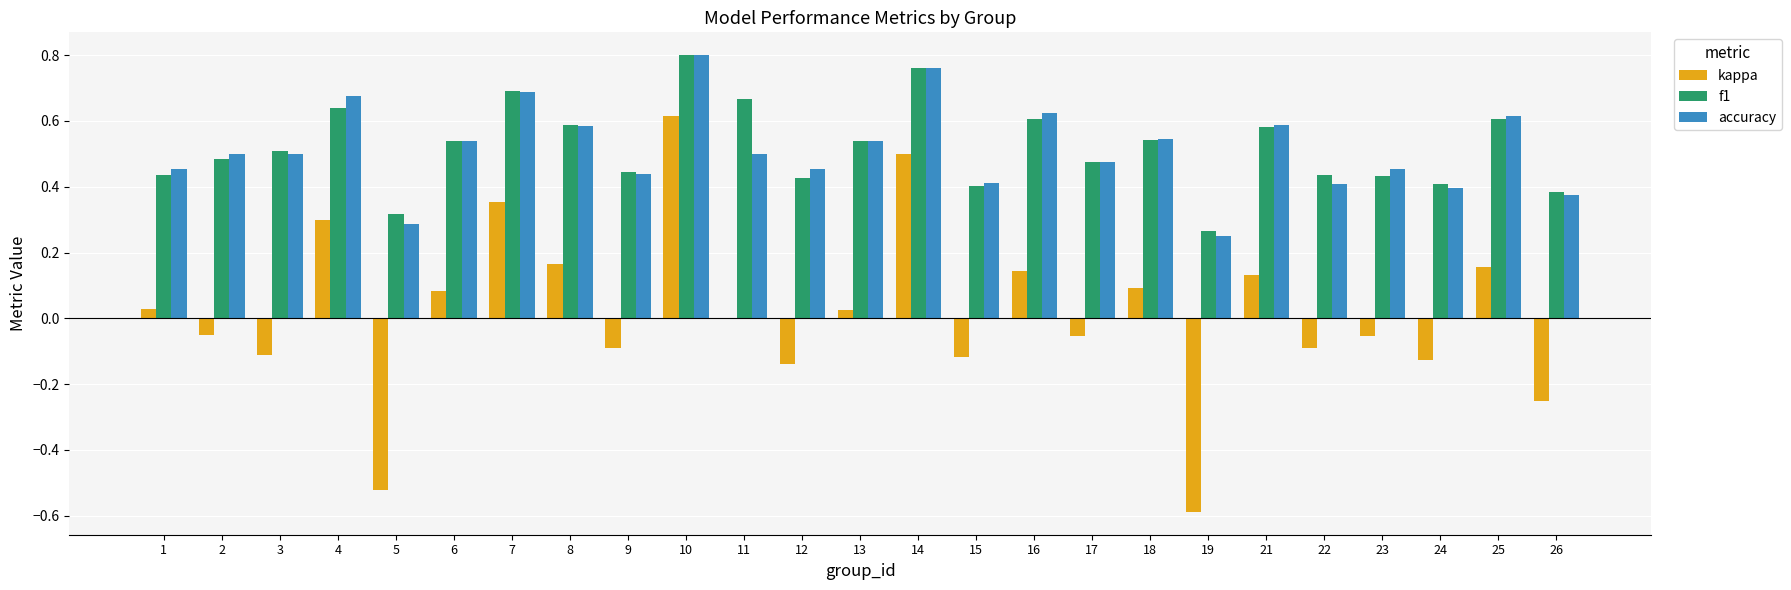

Between 7 and 11, which series saw the biggest shift?

kappa